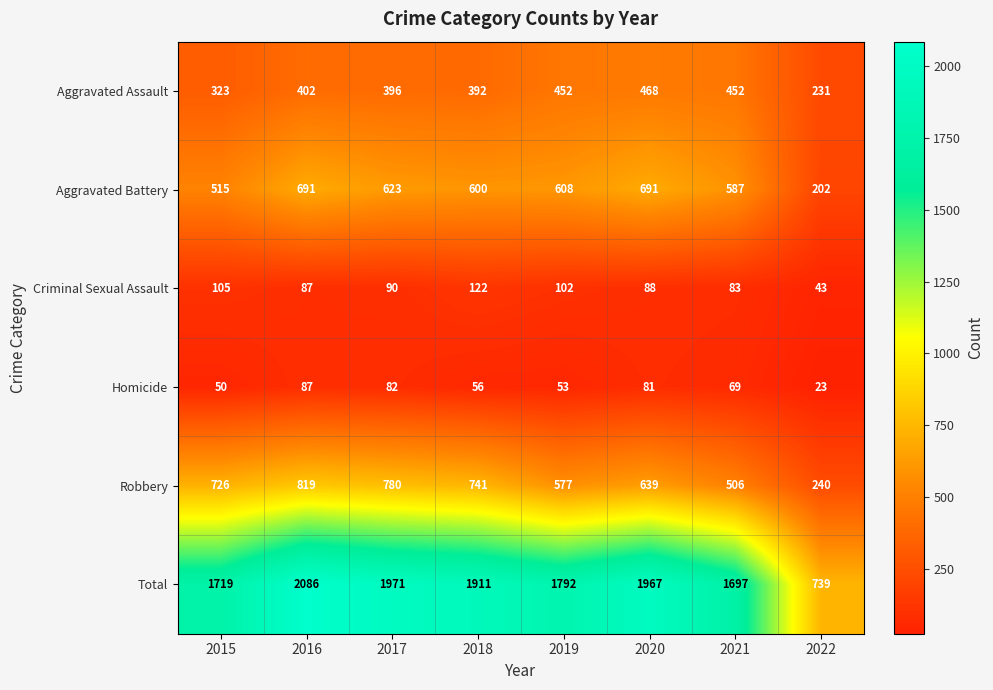

What is the greatest value displayed?

2086